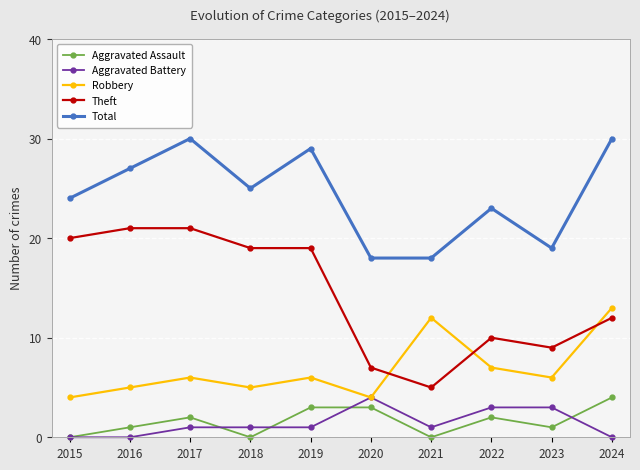

What is the maximum value for Aggravated Battery?

4